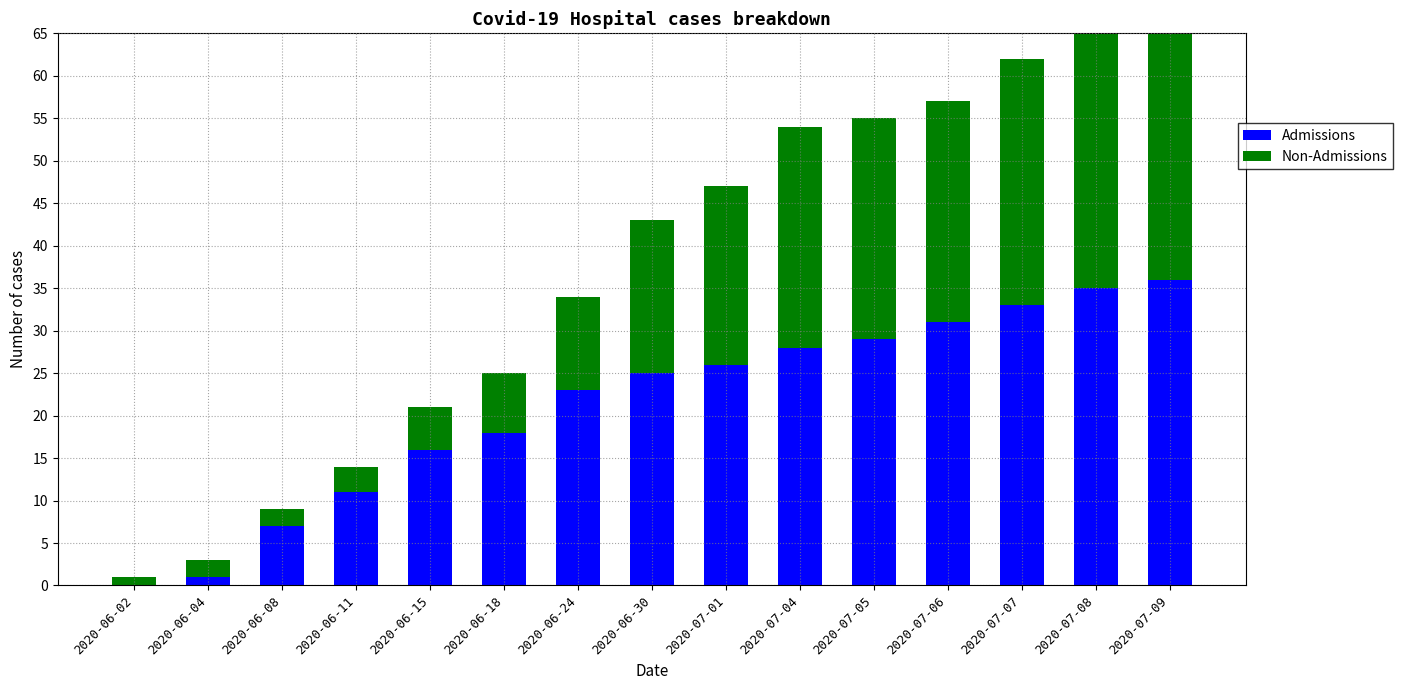

What is the average value of the Admissions series?

21